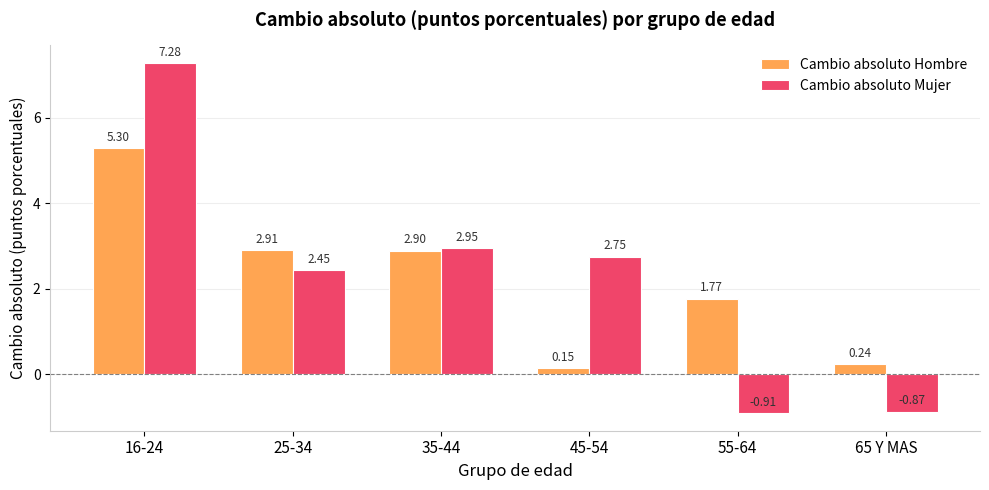

Which series has the widest spread of values?

Cambio absoluto Mujer